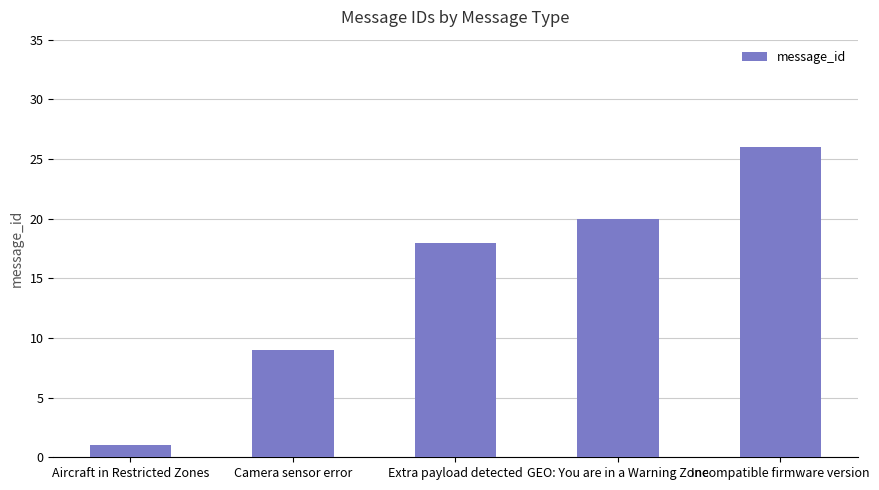

What is the label of the 4th bar from the left?

GEO: You are in a Warning Zone